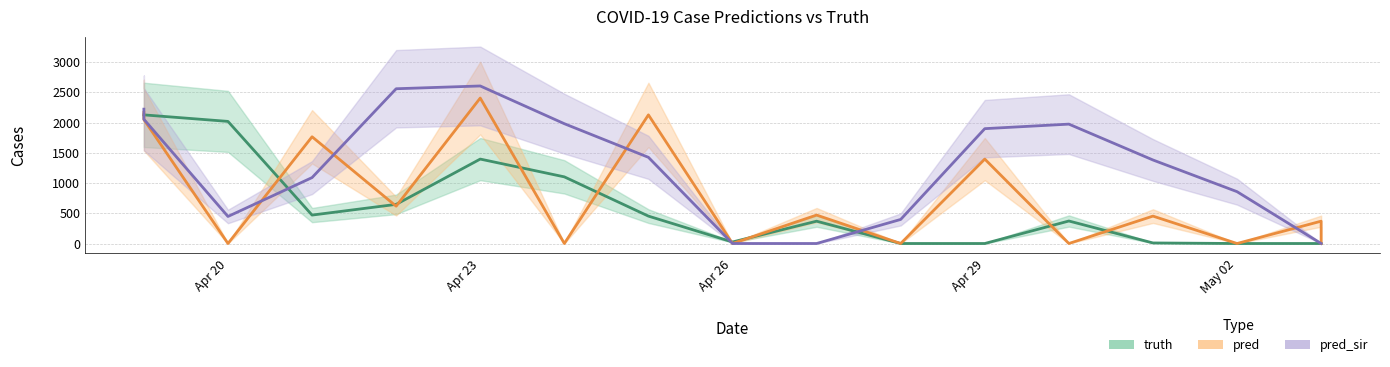

True or false: pred has more than 0 points higher than both neighbors.

True